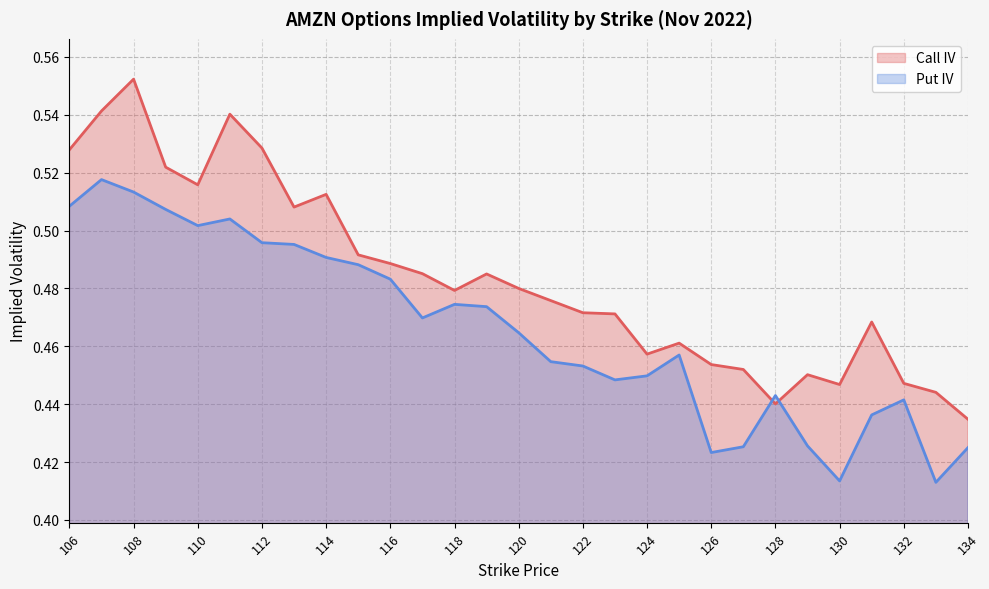

What is the value of the Call IV point at the 16th from the left?

0.5